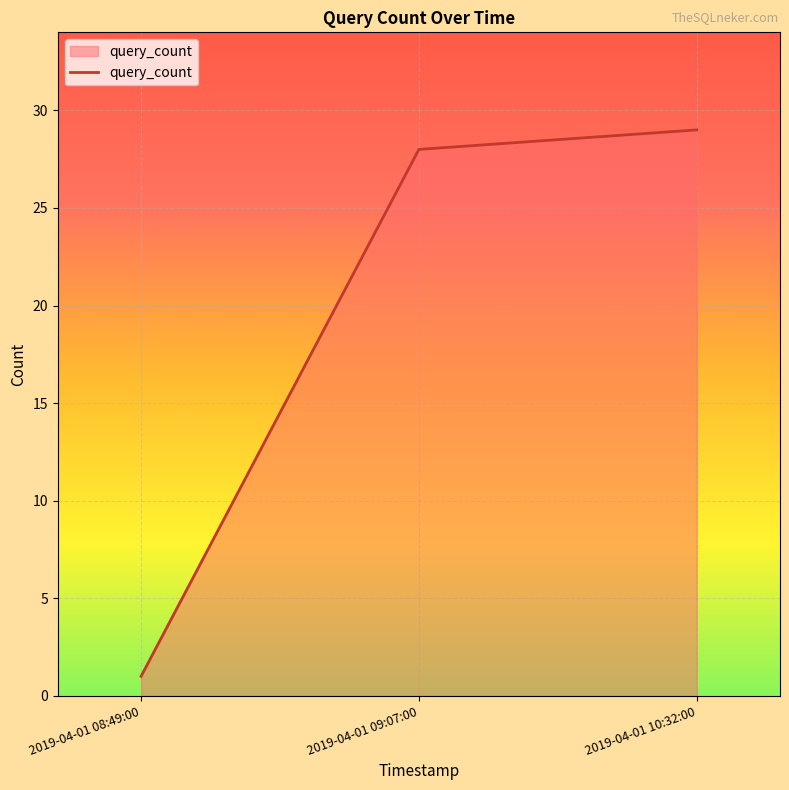

Which has a higher value, 2019-04-01 10:32:00 or 2019-04-01 08:49:00?

2019-04-01 10:32:00